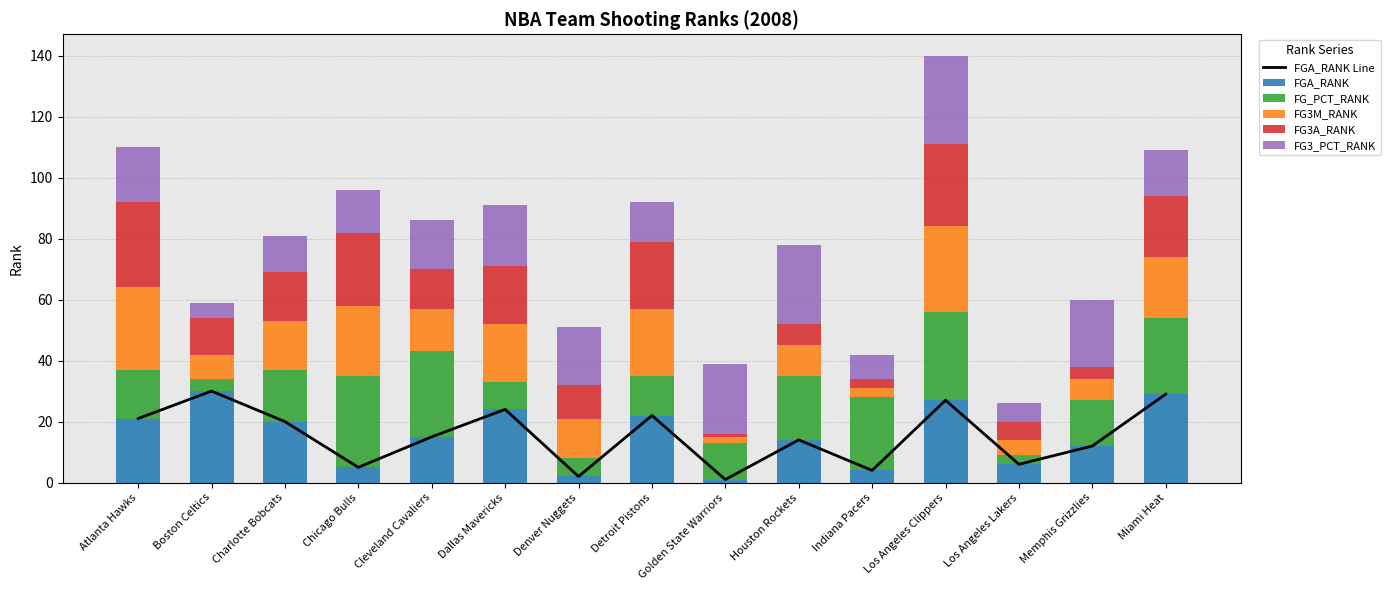

Which series changed the most between Charlotte Bobcats and Dallas Mavericks?

FG_PCT_RANK